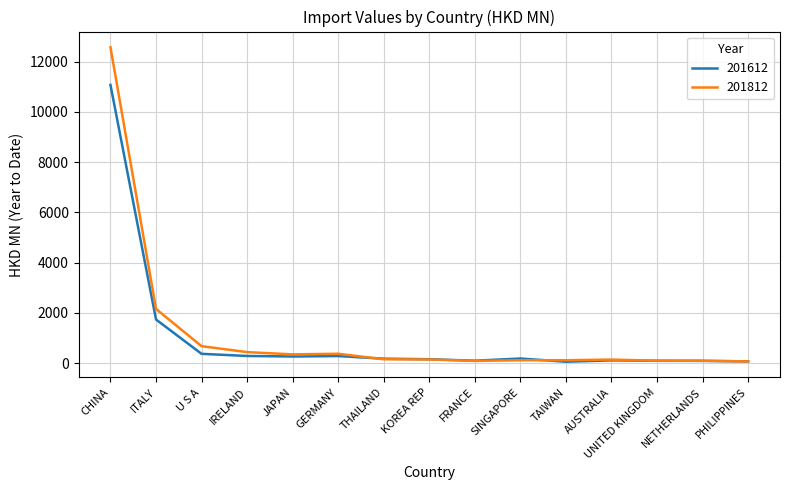

List the series in order of their peak value, highest first.

201812, 201612